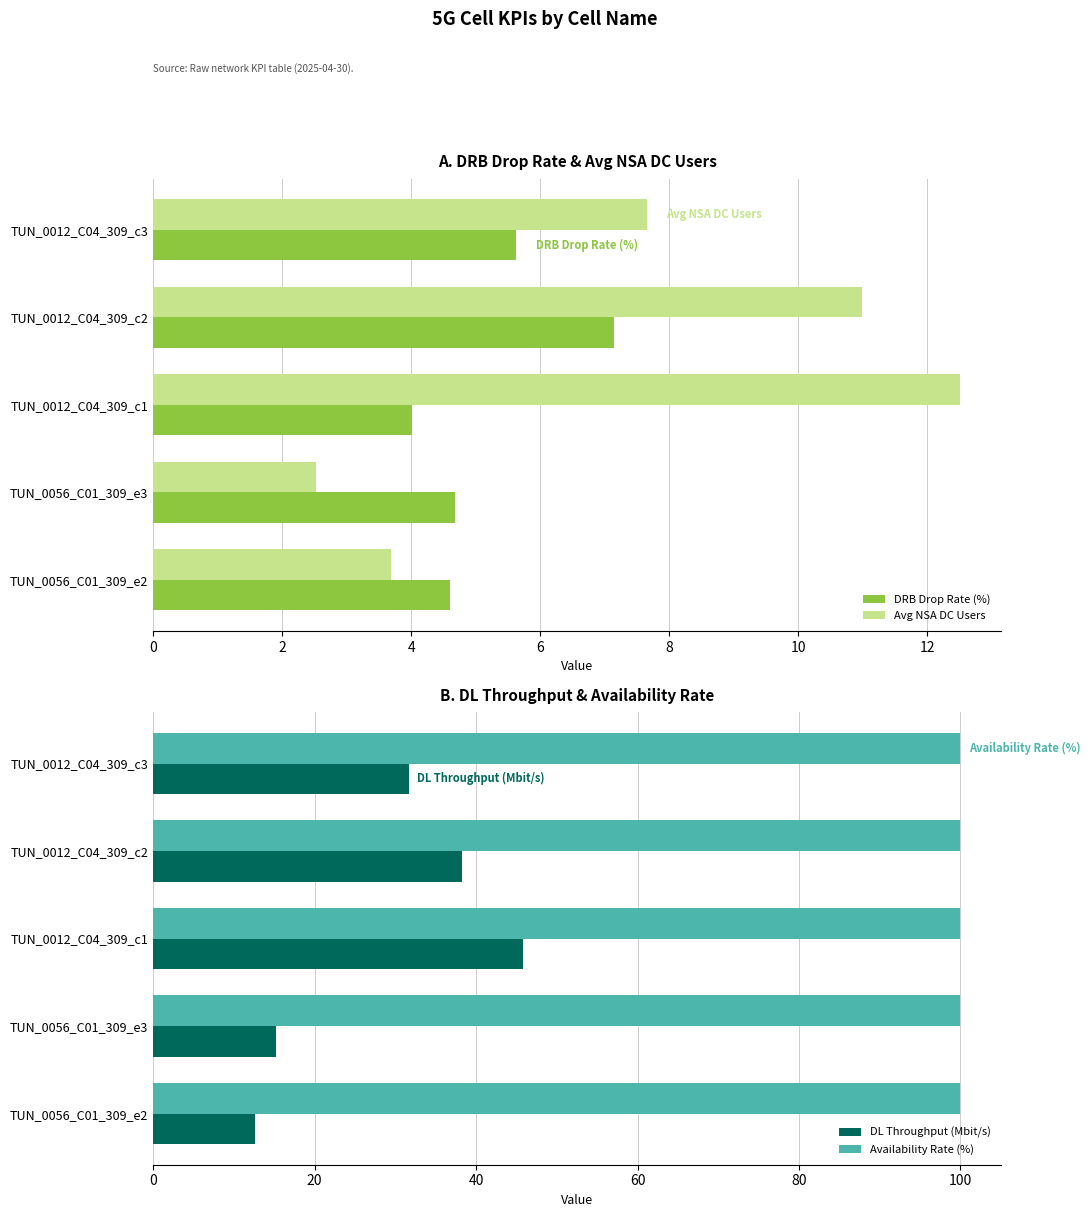

What is the average value of the DL Throughput (Mbit/s) series?

28.7